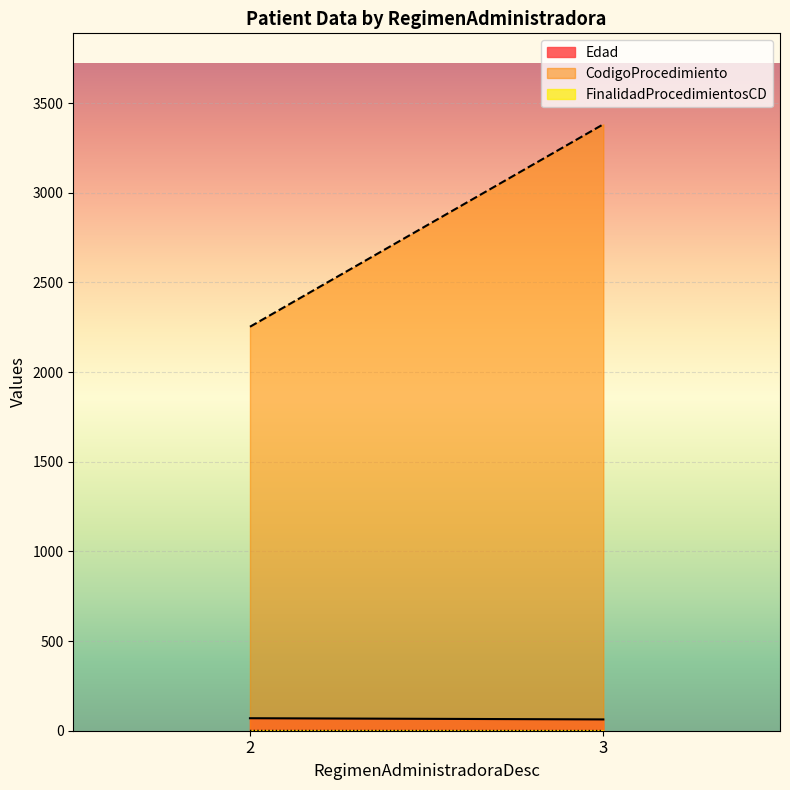

Which series has the largest total across all categories?

CodigoProcedimiento